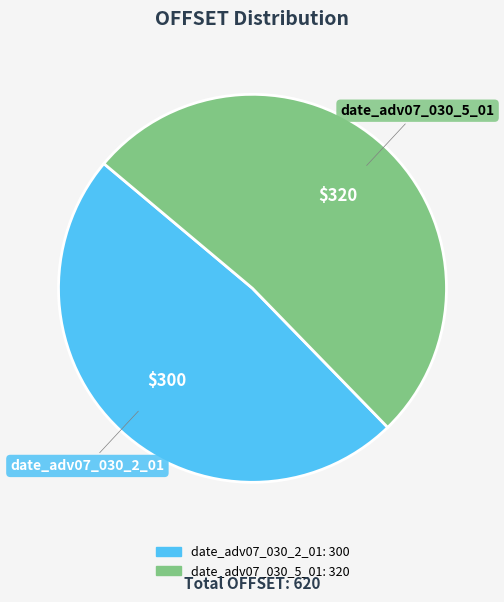

What is the ratio of the value at date_adv07_030_5_01 to the value at date_adv07_030_2_01?

1.1